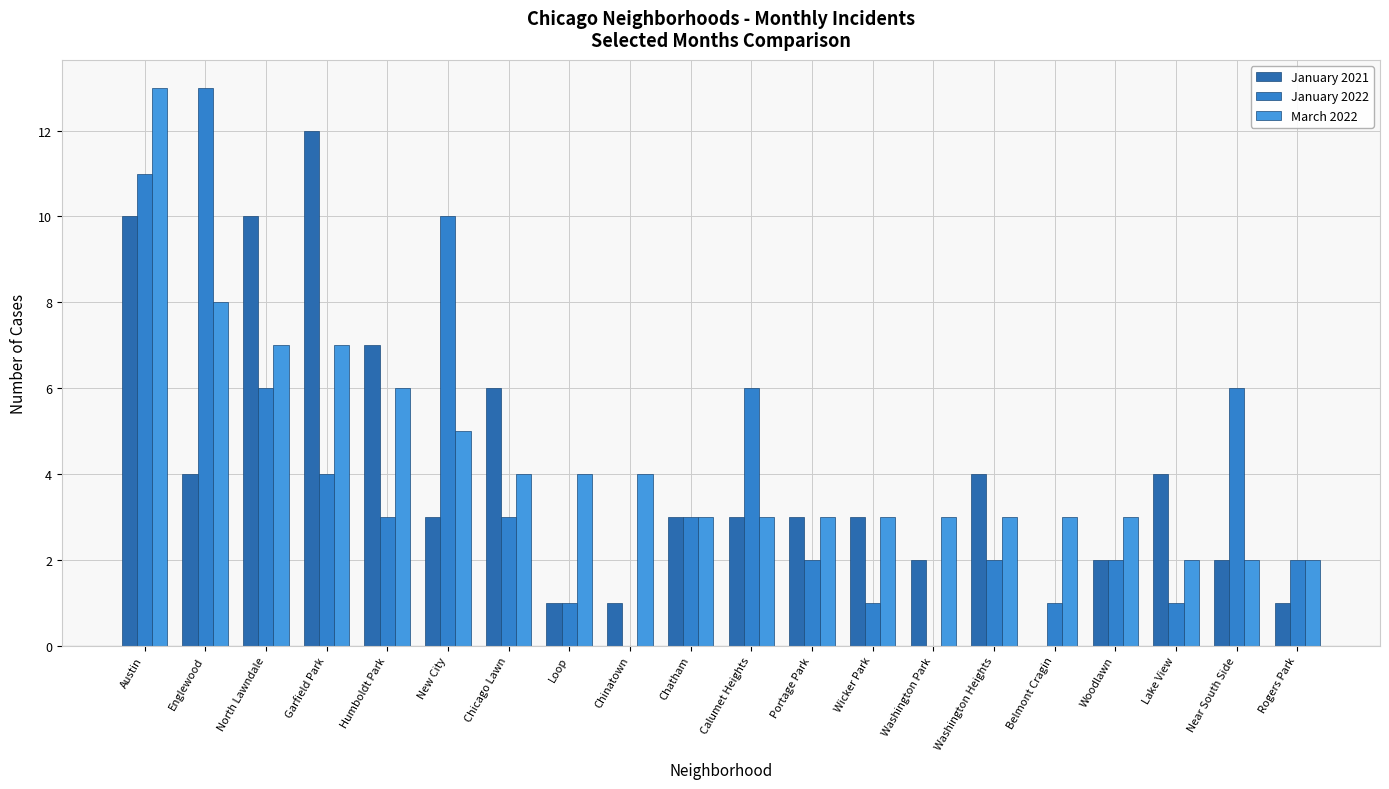

What is the difference between the second highest and minimum values in the January 2022 series?

11